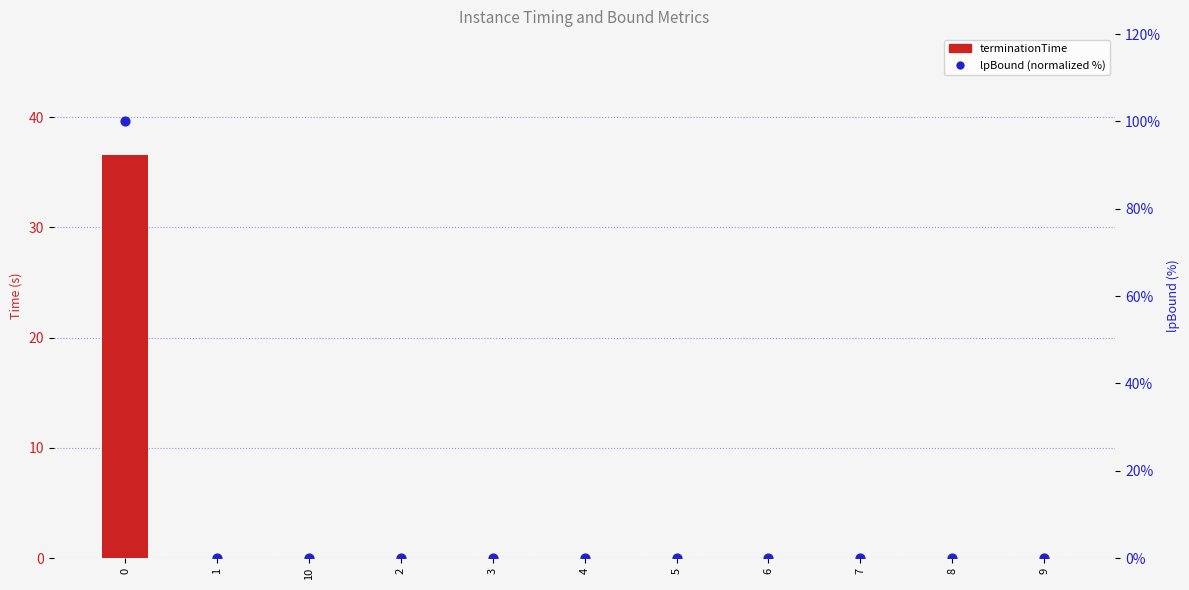

Which series has the widest spread of Y values?

lpBound (normalized %)